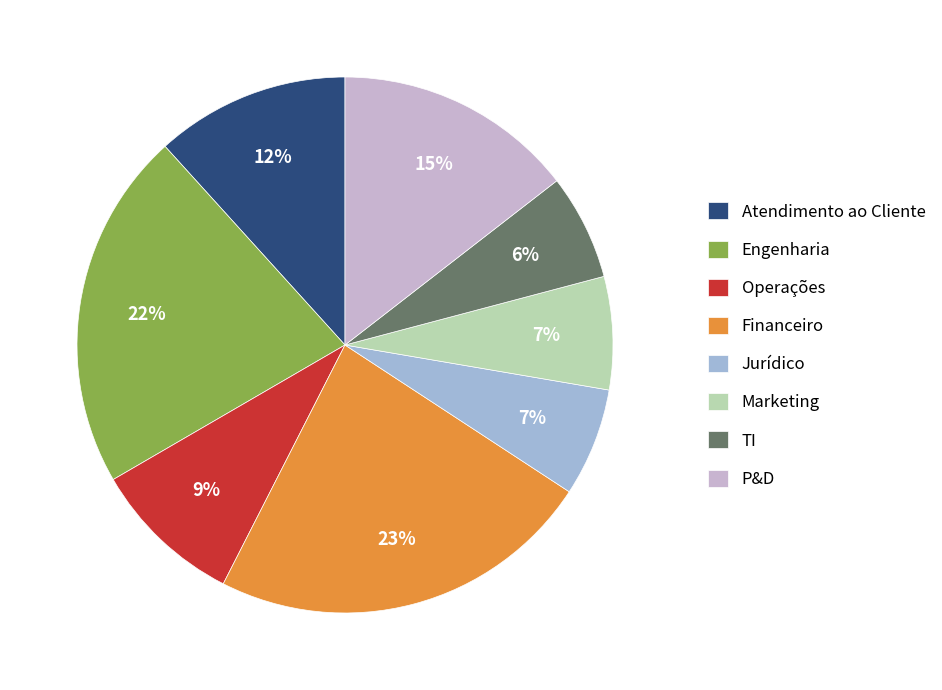

What percentage is the Financeiro slice, to the nearest percent?

23%